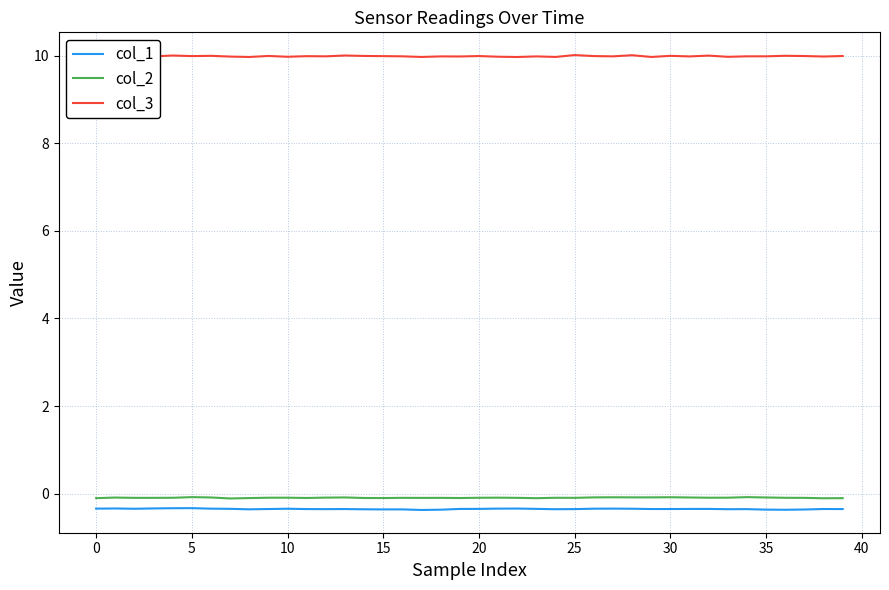

True or false: col_1 and col_2 intersect in this chart.

False